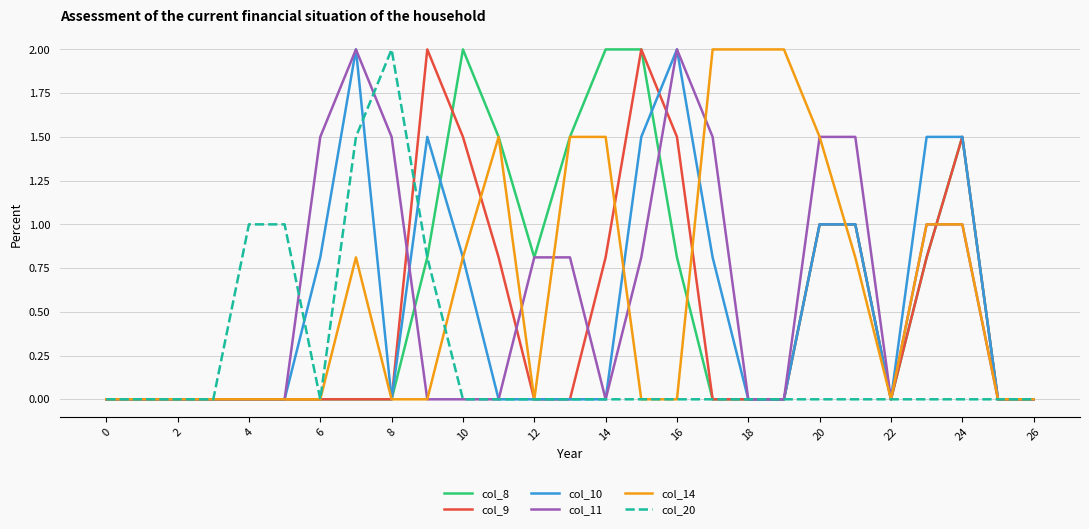

Does the chart have visible grid lines?

Yes